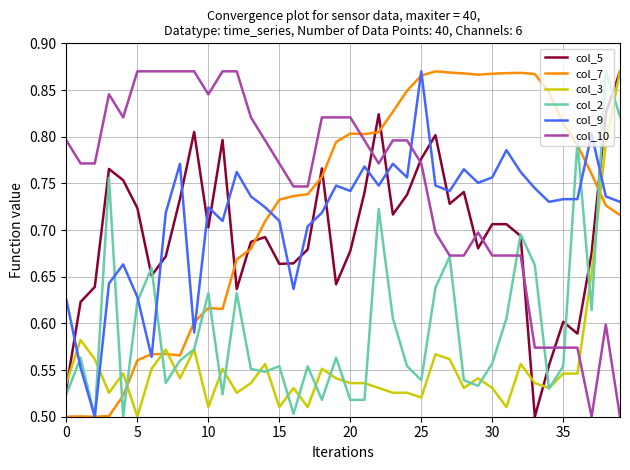

True or false: col_2 has more than 1 points higher than both neighbors.

True